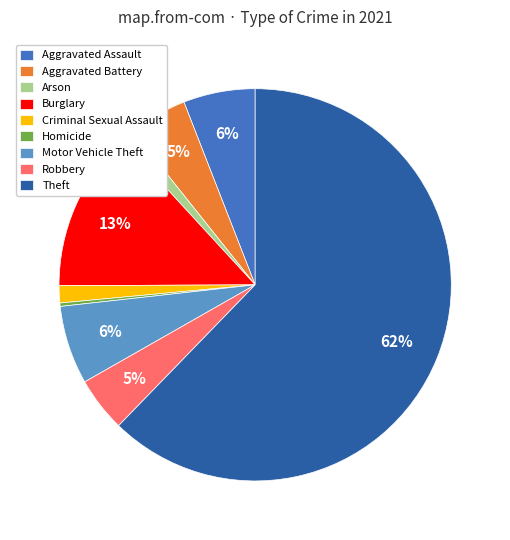

What is the smallest slice in the pie chart?

Homicide